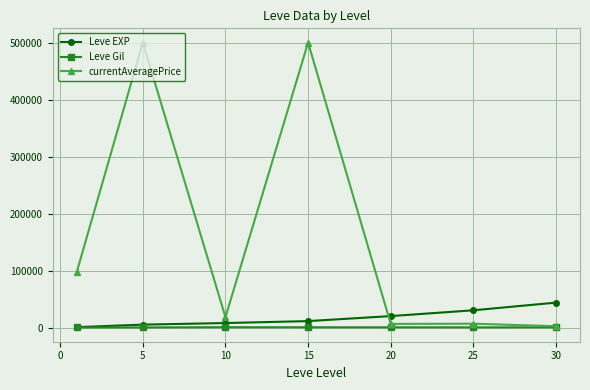

In currentAveragePrice, how many points are lower than both neighbors (excluding endpoints)?

2